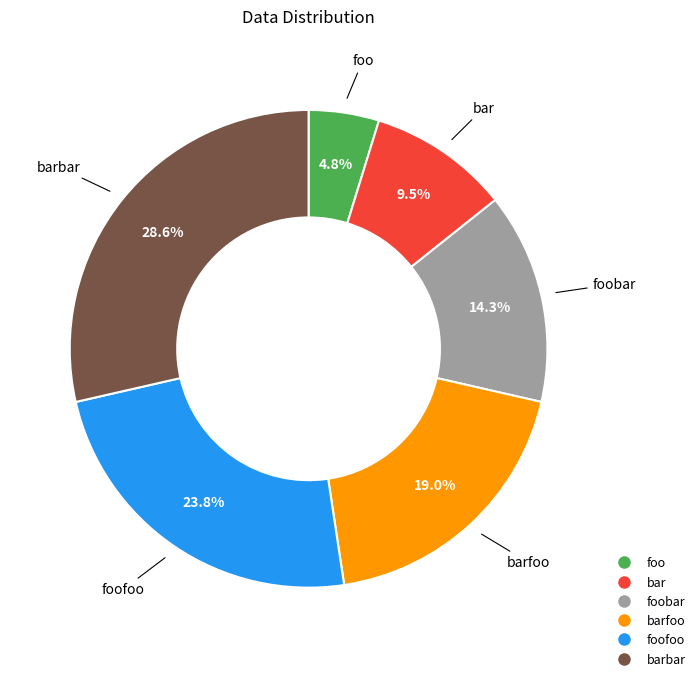

Is there a majority slice in this chart?

No